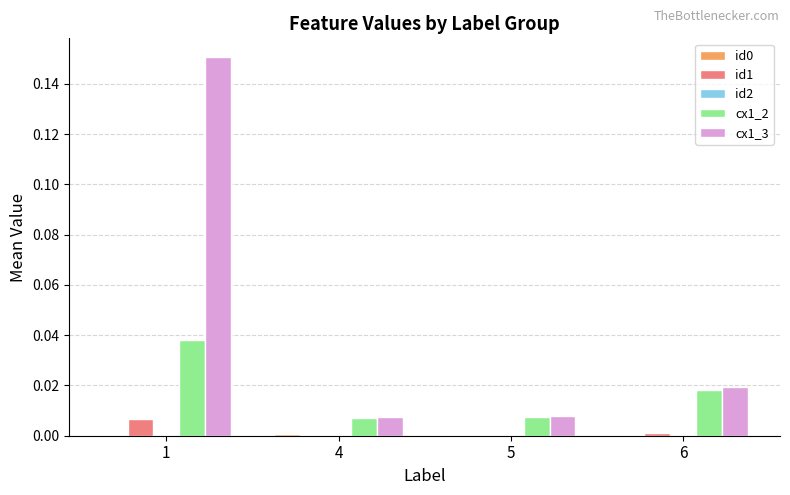

At which category is the sum across all series the highest?

1